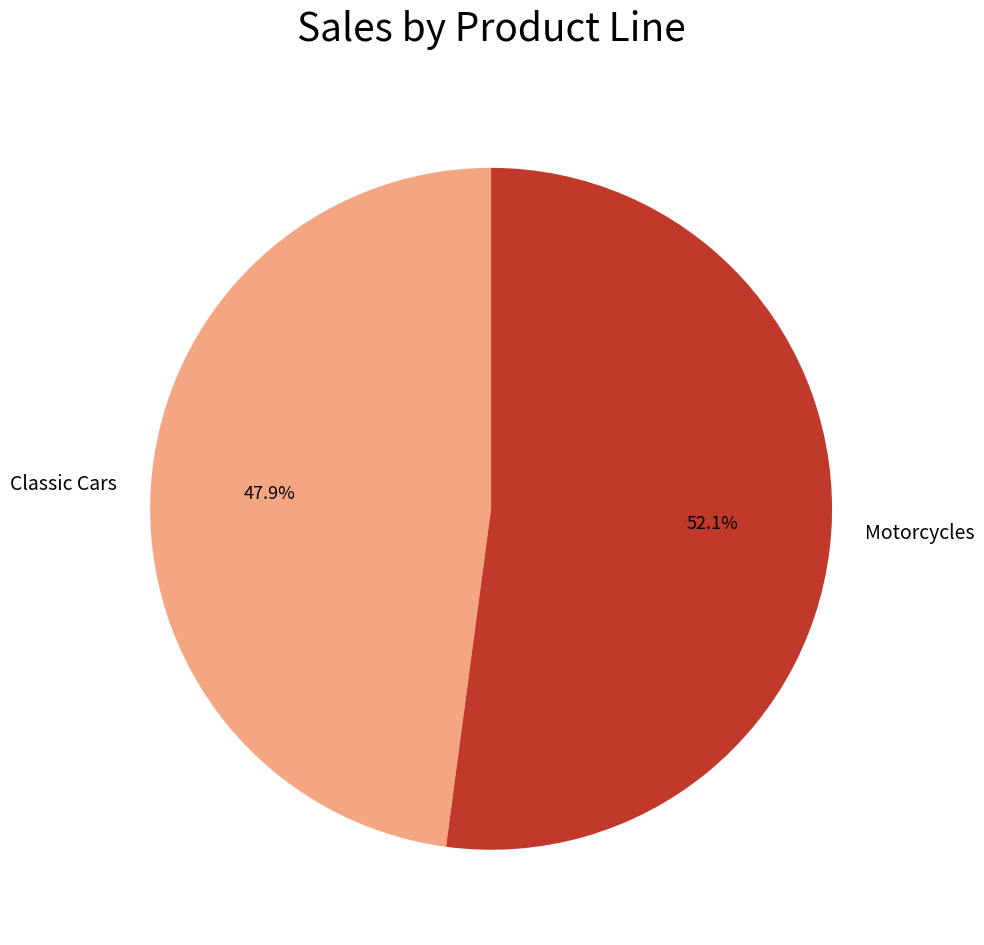

Is there any slice that represents more than half of the pie?

Yes